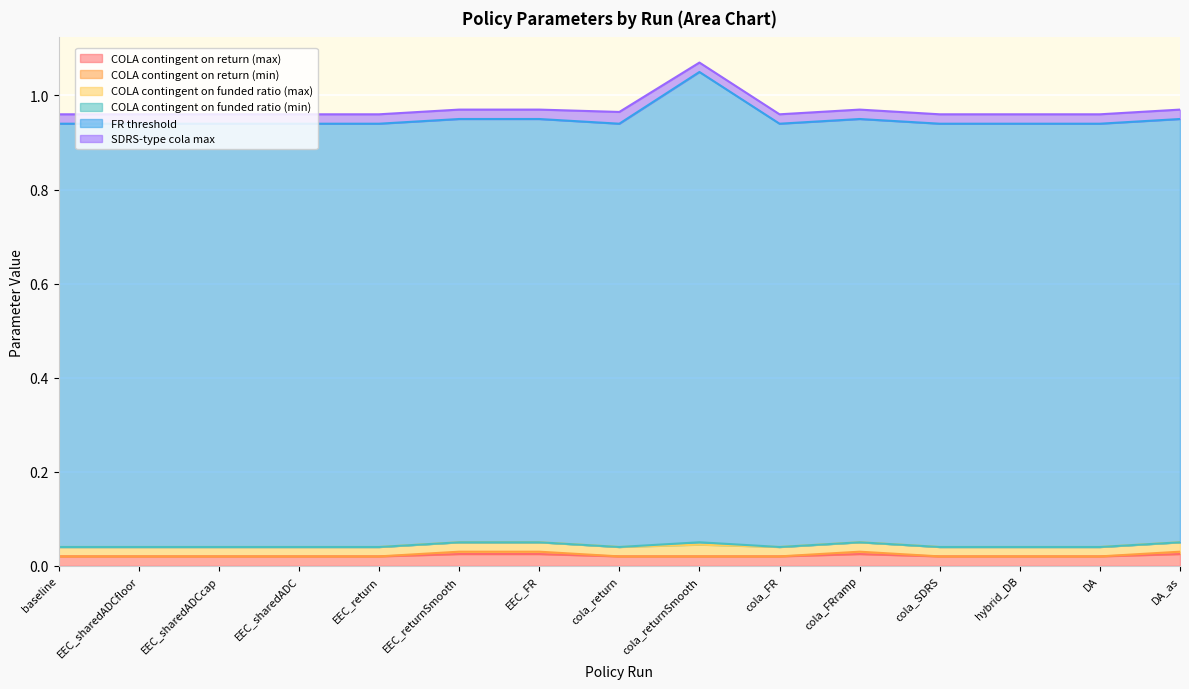

Does the chart display data point markers on the line(s)?

No